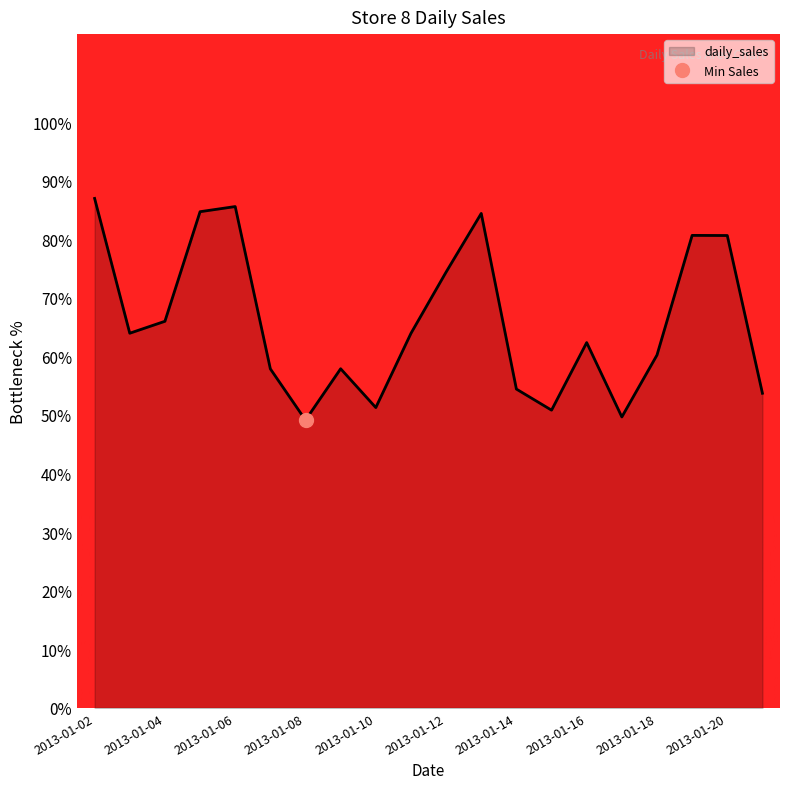

List the labels in order of value, largest first.

2013-01-02, 2013-01-06, 2013-01-05, 2013-01-13, 2013-01-19, 2013-01-20, 2013-01-12, 2013-01-04, 2013-01-03, 2013-01-11, 2013-01-16, 2013-01-18, 2013-01-09, 2013-01-07, 2013-01-14, 2013-01-21, 2013-01-10, 2013-01-15, 2013-01-17, 2013-01-08